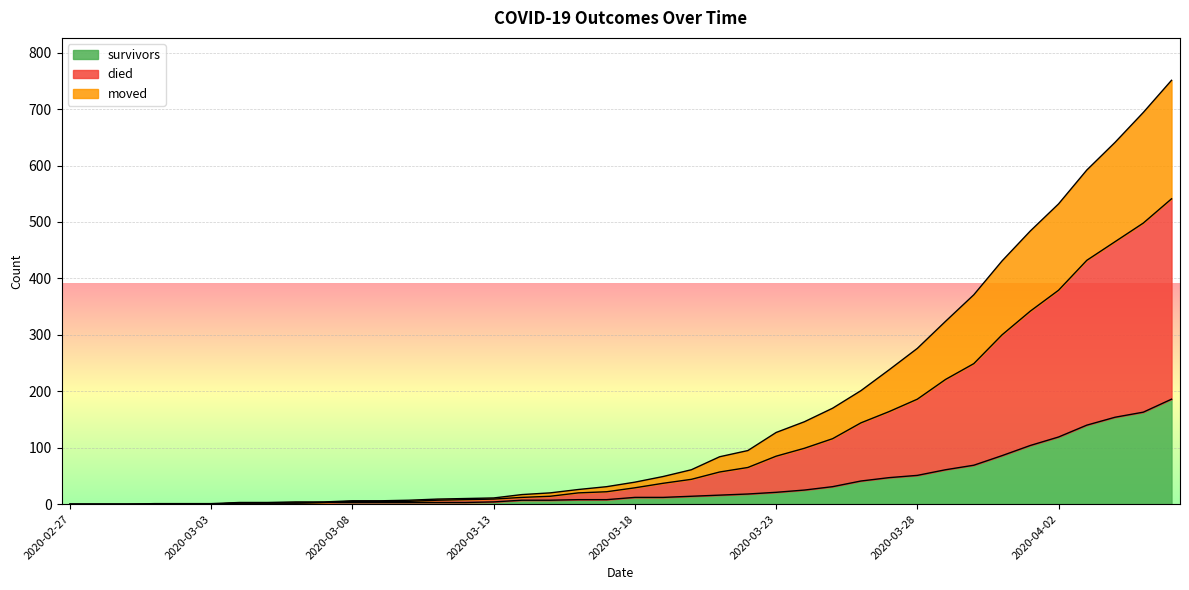

How many distinct data groups are displayed?

3